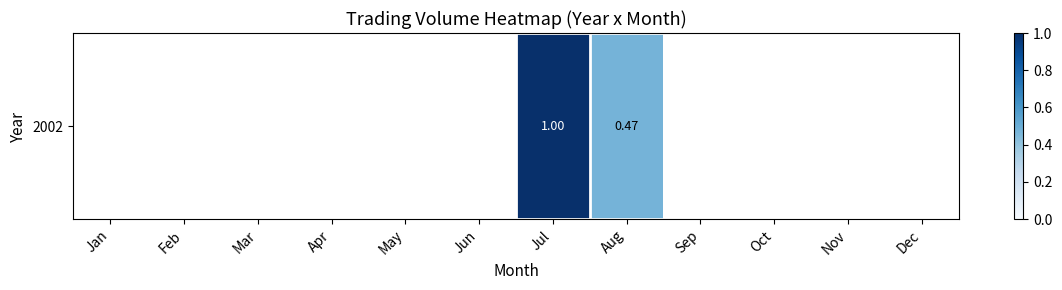

Which label corresponds to the smallest value in the chart?

Aug